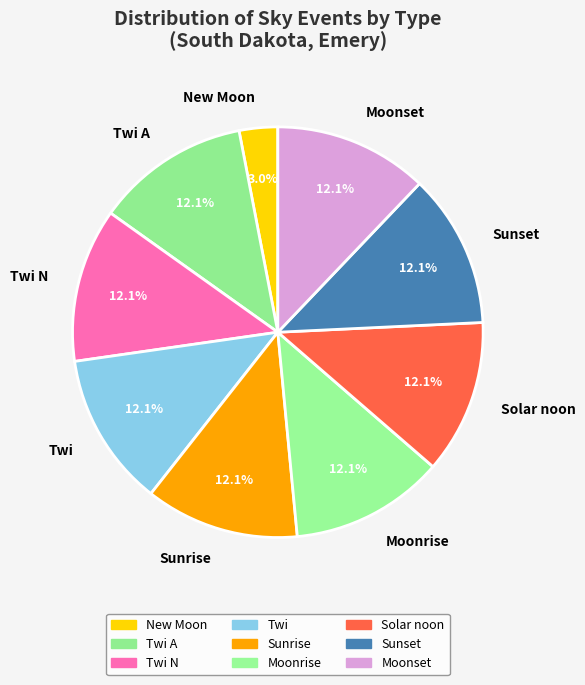

Which has a higher value, Moonrise or New Moon?

Moonrise